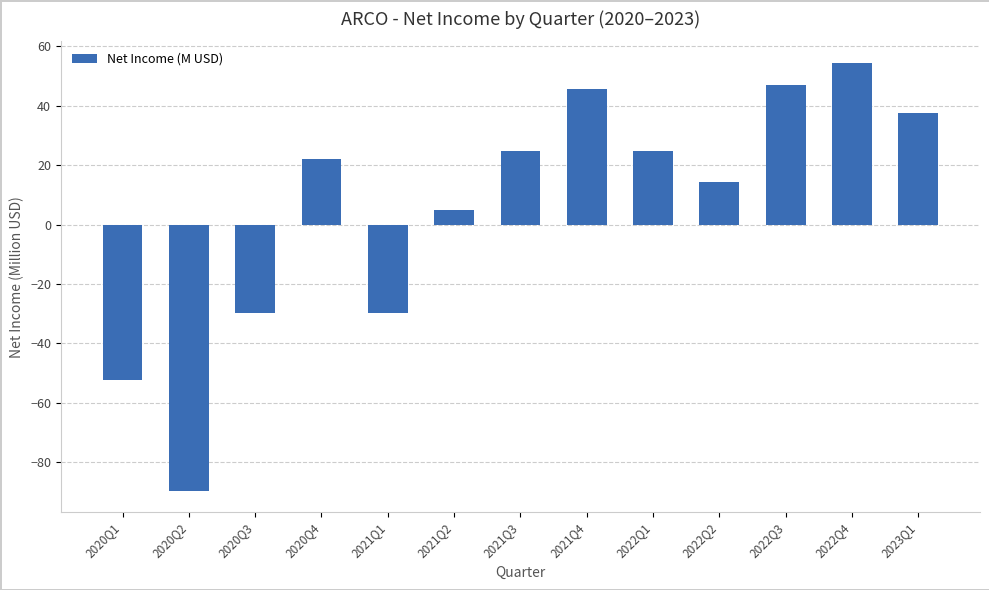

True or false: the data shows 24.7 at 2021Q3.

True